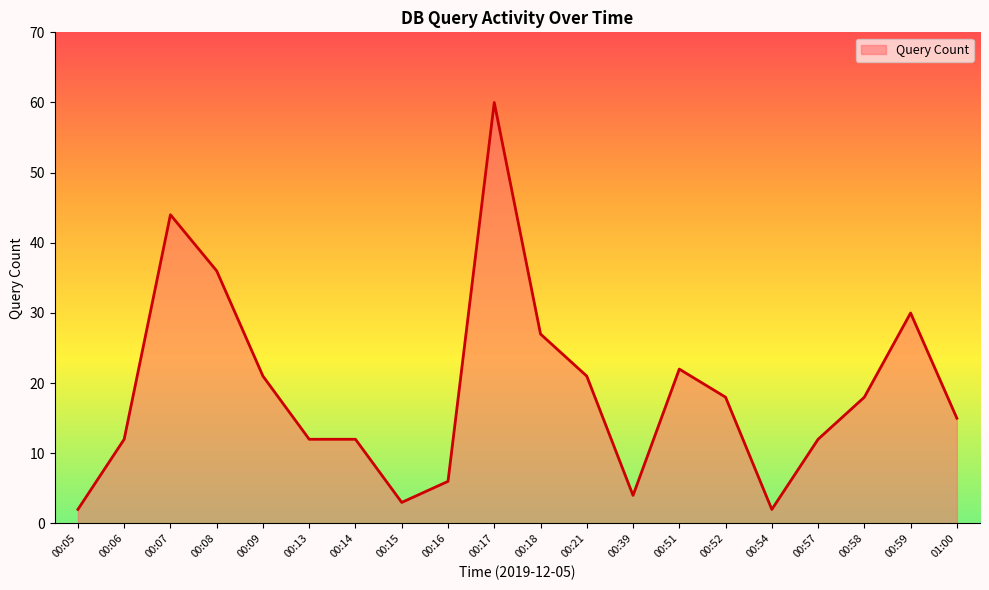

What is the difference between the maximum and minimum values?

58